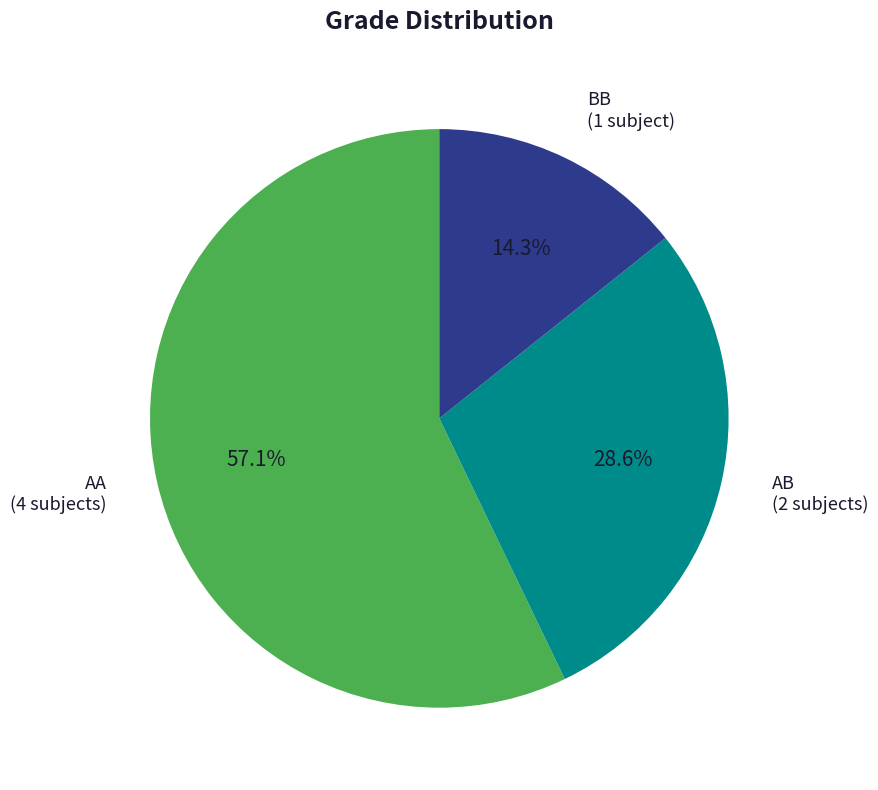

To the nearest percent, what is the difference between the largest and smallest slice percentages?

43%